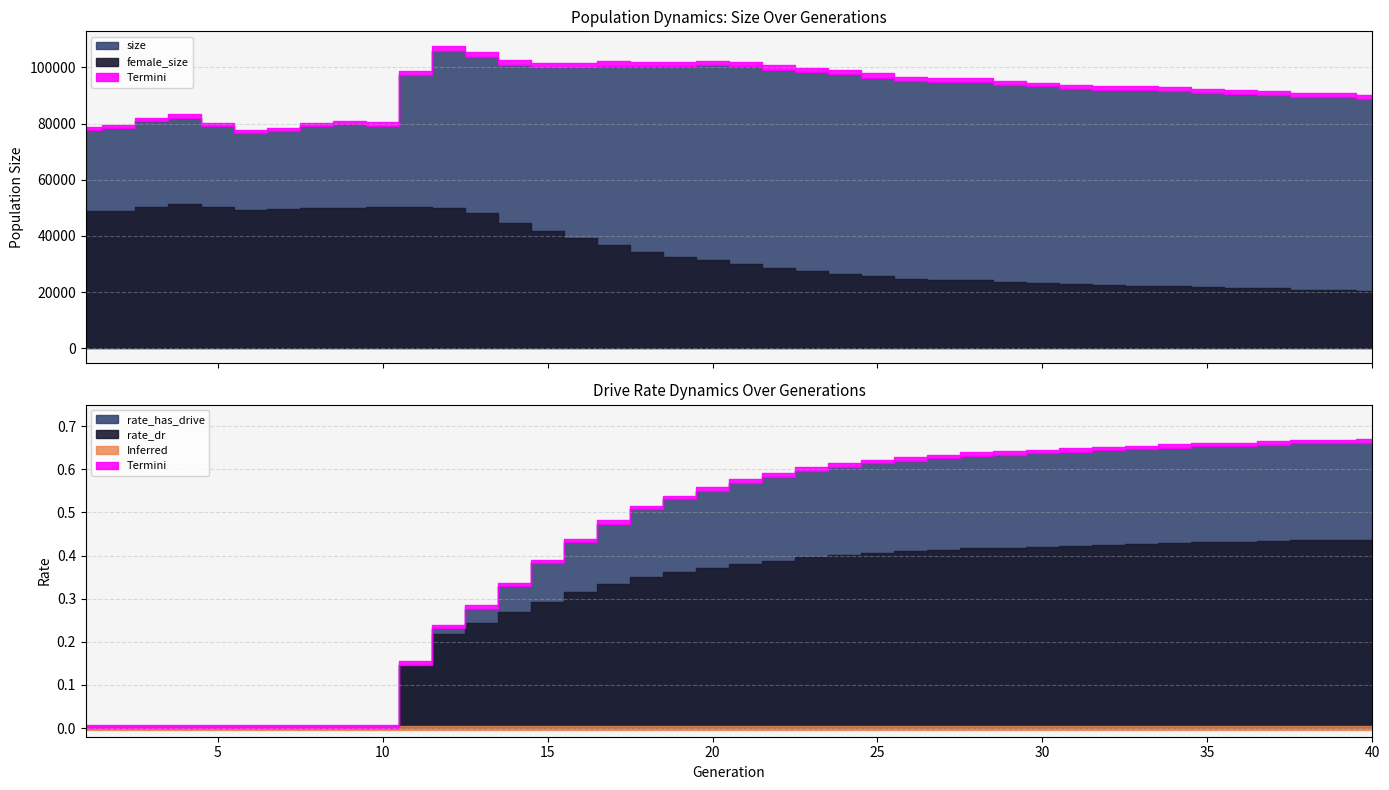

What is the spread (max minus min) of values at 20?

100916.6